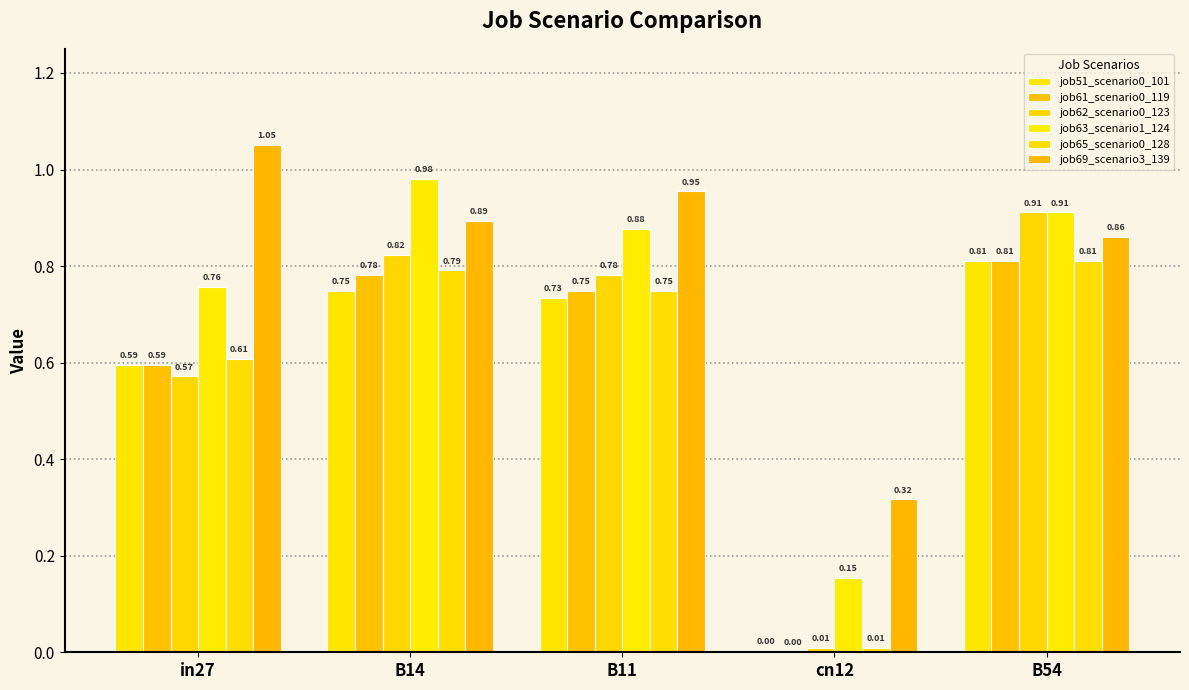

What is the average value of the job62_scenario0_123 series?

0.6